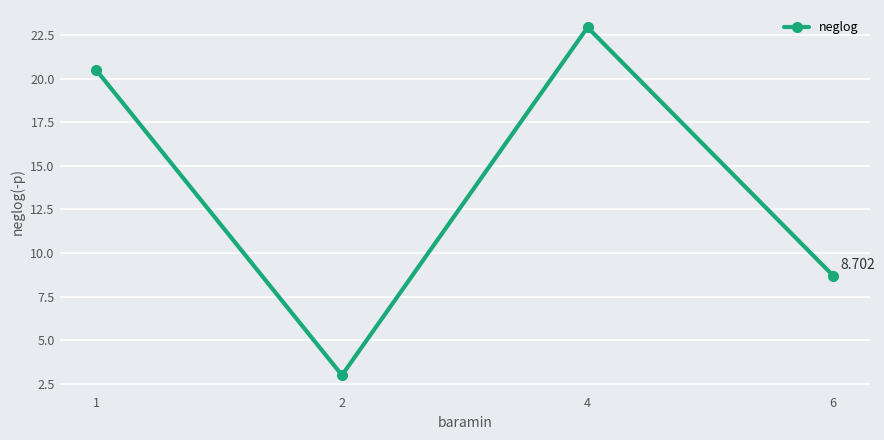

Which category has the highest value across all series?

4